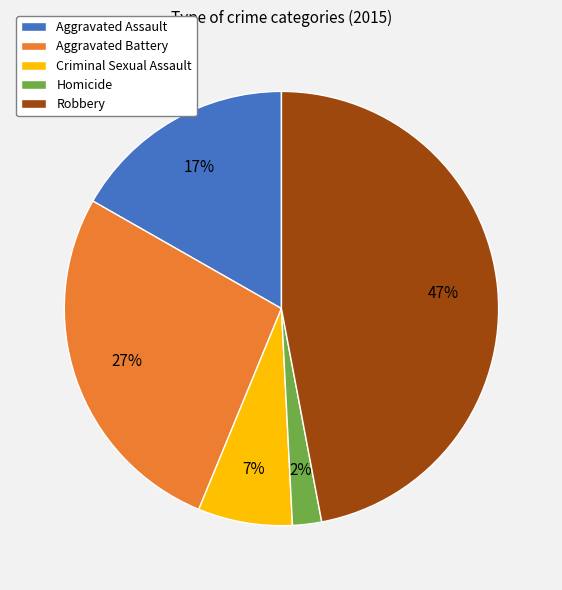

How many segments does this pie chart have?

5